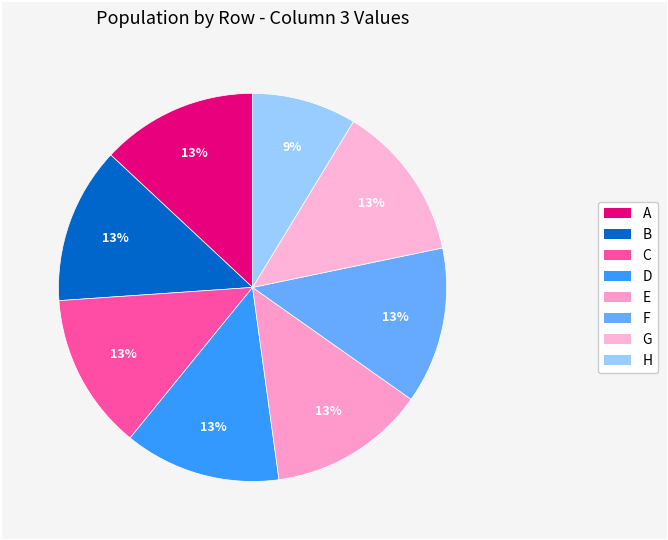

What percentage is the H slice, to the nearest percent?

9%